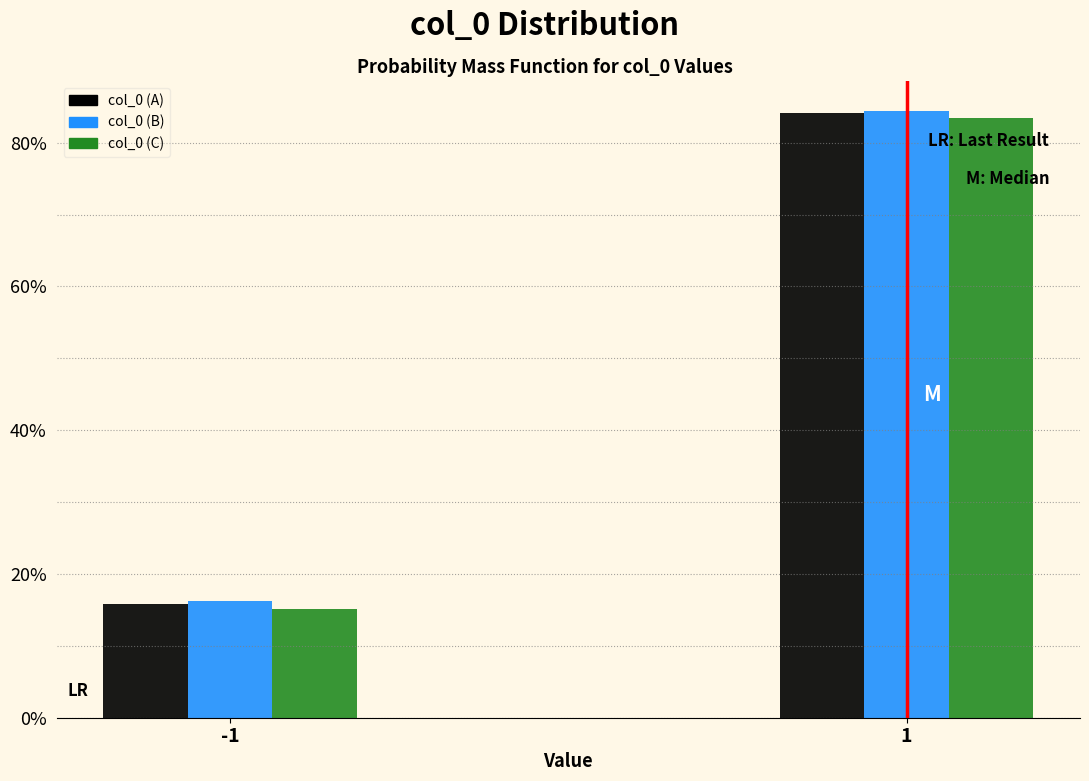

What are all the series names shown in the legend?

col_0 (A), col_0 (B), col_0 (C)